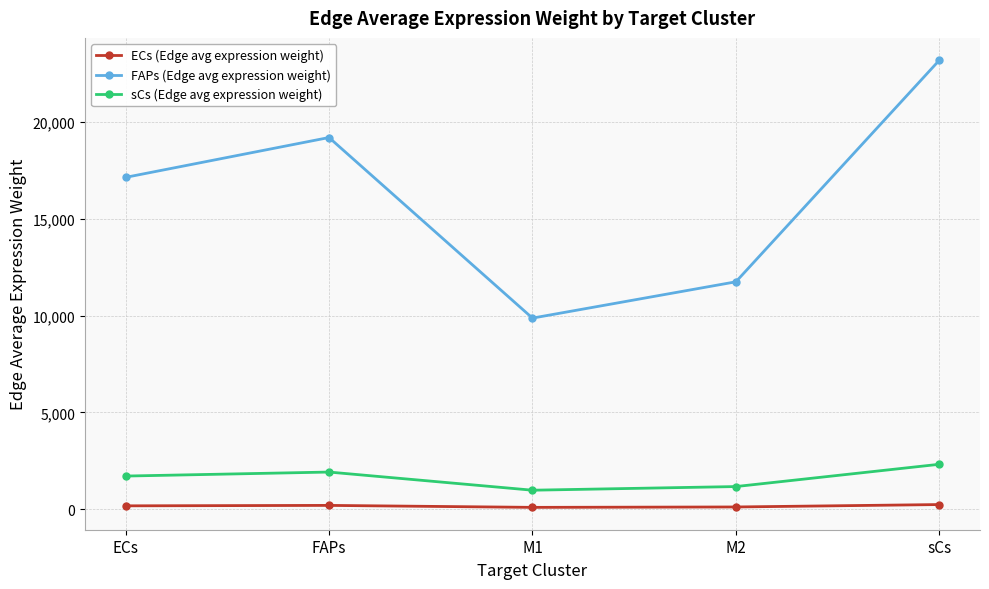

At which category does the chart reach its peak across all series?

sCs